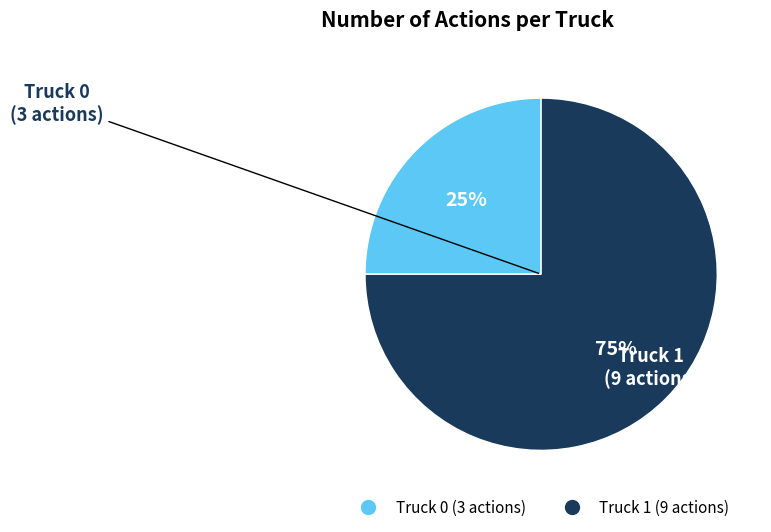

How many segments does this pie chart have?

2